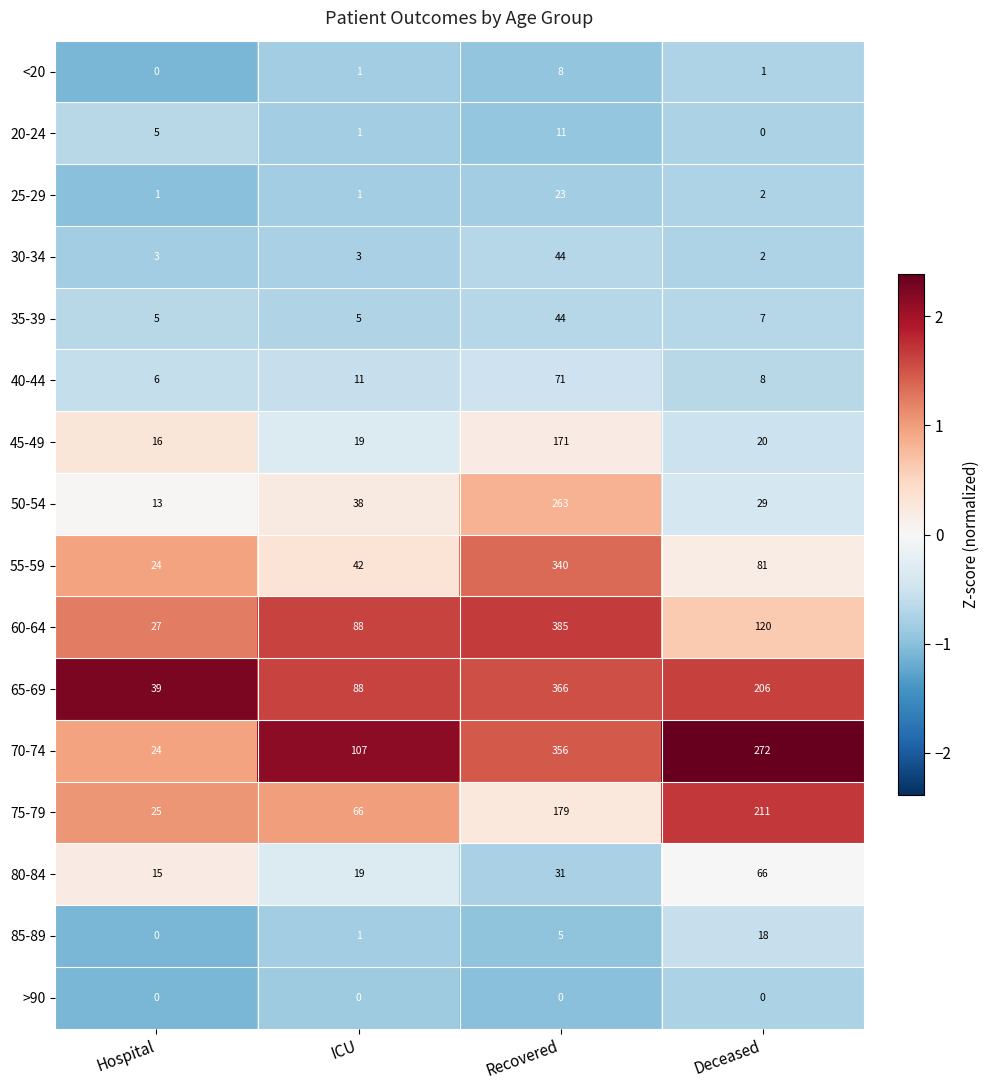

How many data points does each series have?

4